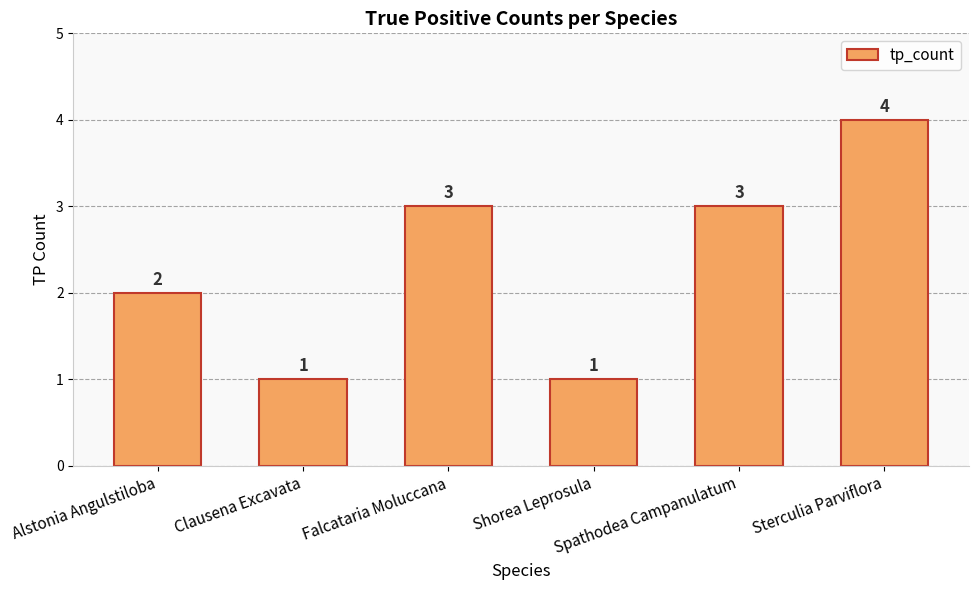

The value at Spathodea Campanulatum is 3. True or false?

True